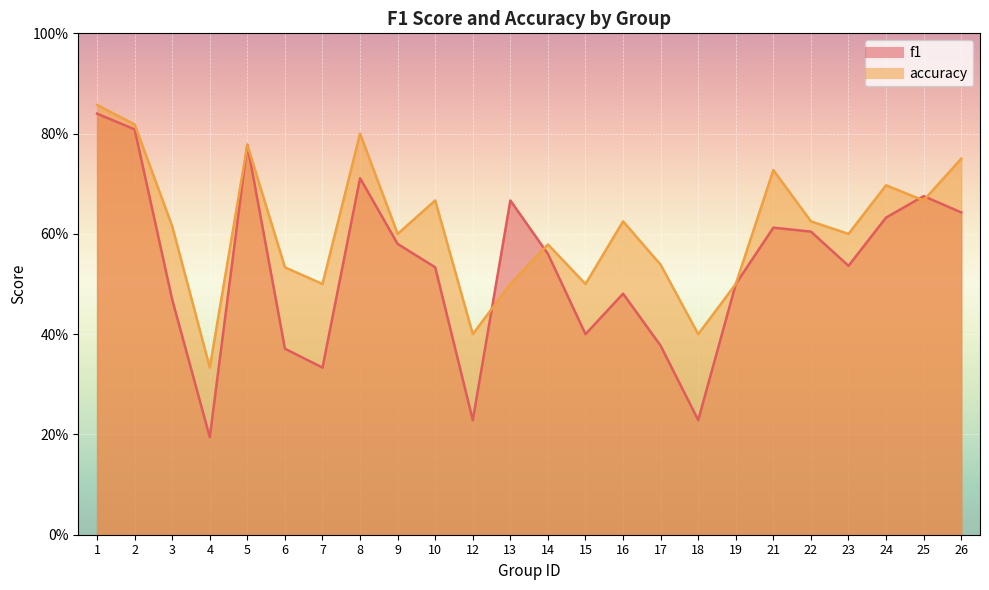

True or false: f1 has more than 0 interior local peaks.

True